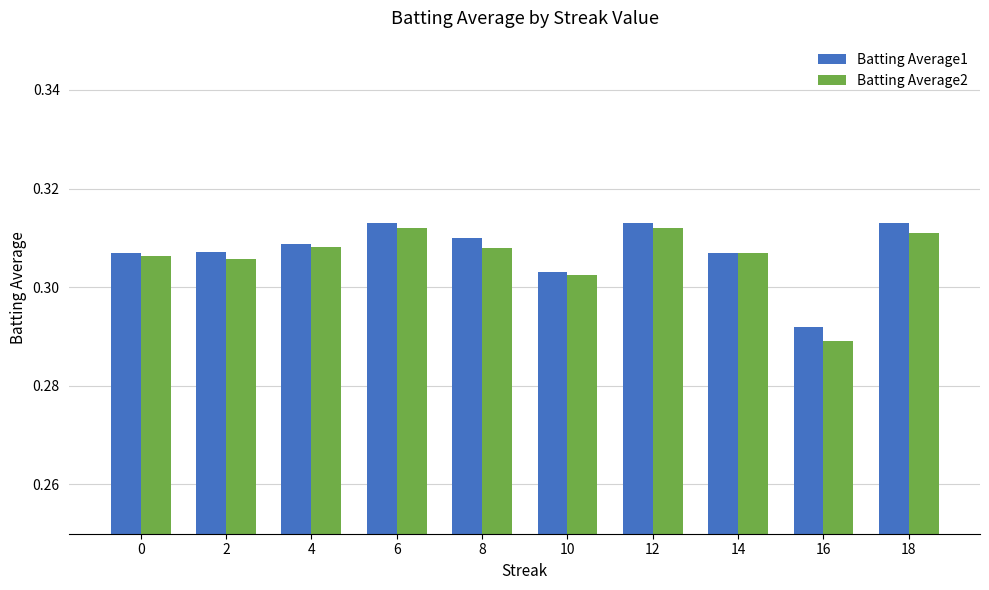

What is the total value across all series at 2?

0.6